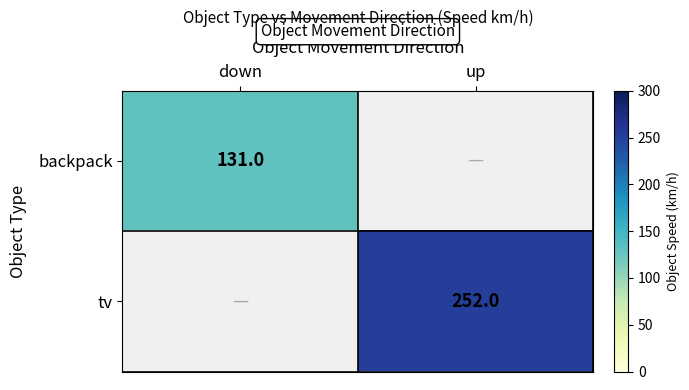

Is it true that tv equals 252 at up?

True